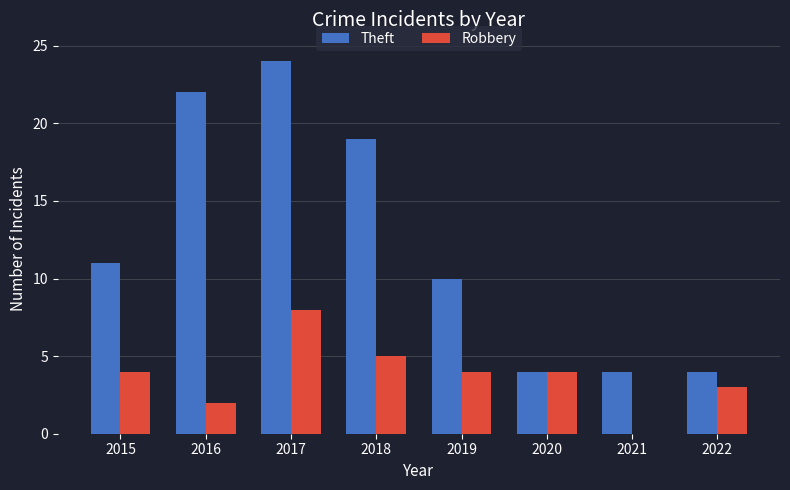

What is the maximum value for Theft?

24